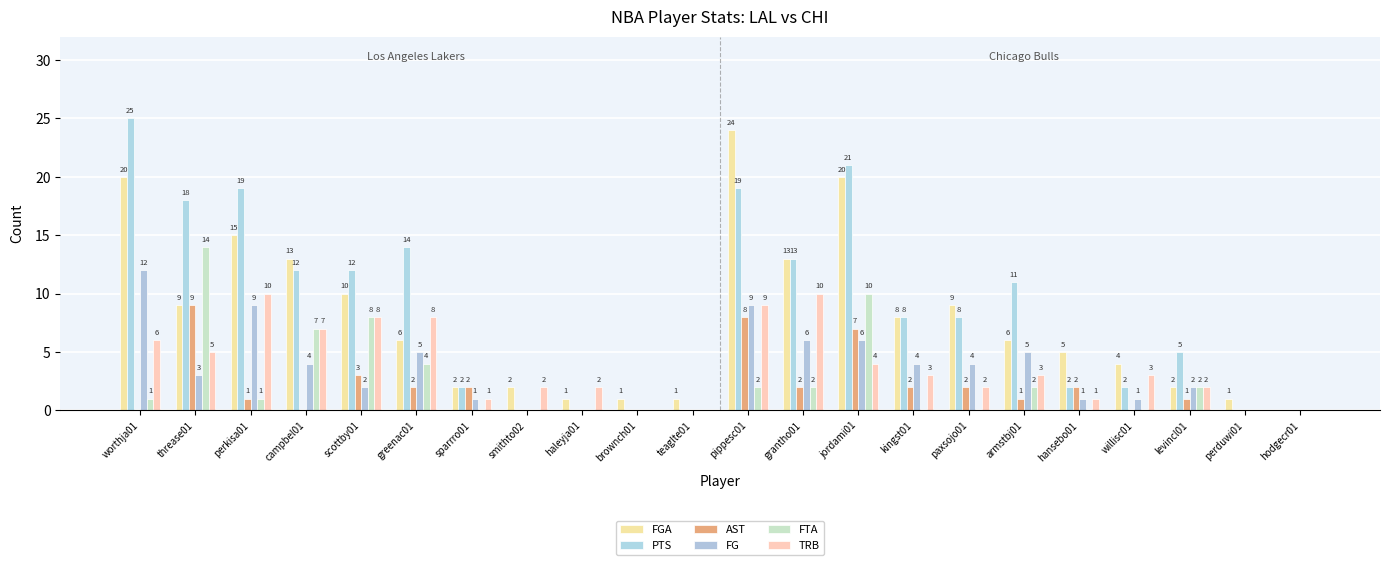

How many categories are shown in the chart?

22